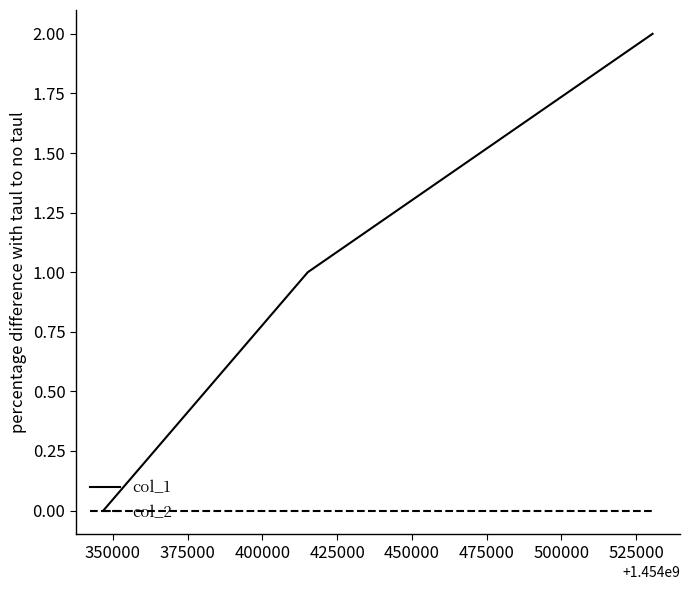

Rank the series by their maximum value, from lowest to highest.

col_2, col_1